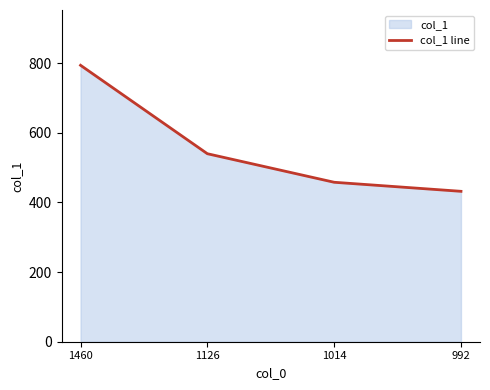

Approximately how many times larger is the value at 1460 compared to 1014?

1.7